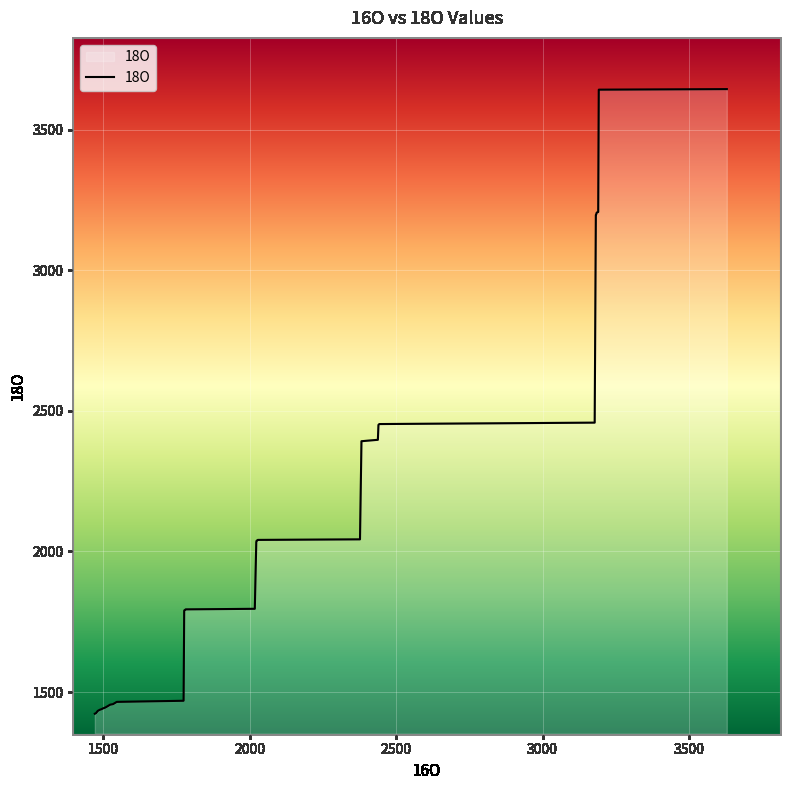

What is the smallest value displayed?

1423